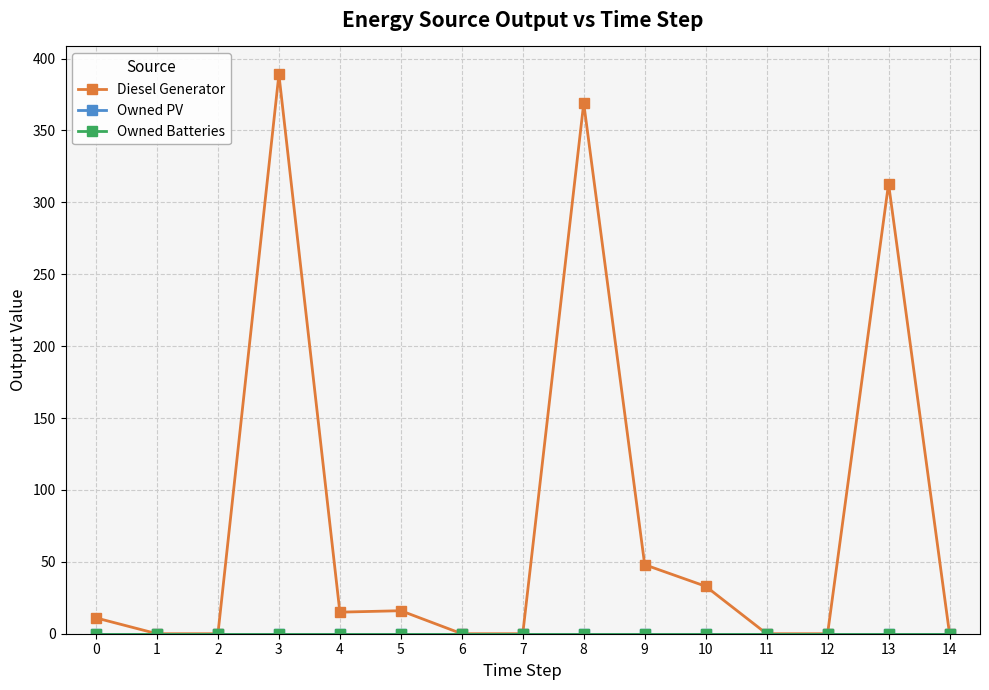

Reading right to left, transcribe all the data shown in this chart.

Diesel Generator: 14=0	13=313	12=0	11=0	10=33	9=48	8=369	7=0	6=0	5=16	4=15	3=389	2=0	1=0	0=11
Owned PV: 14=0	13=0	12=0	11=0	10=0	9=0	8=0	7=0	6=0	5=0	4=0	3=0	2=0	1=0	0=0
Owned Batteries: 14=0	13=0	12=0	11=0	10=0	9=0	8=0	7=0	6=0	5=0	4=0	3=0	2=0	1=0	0=0